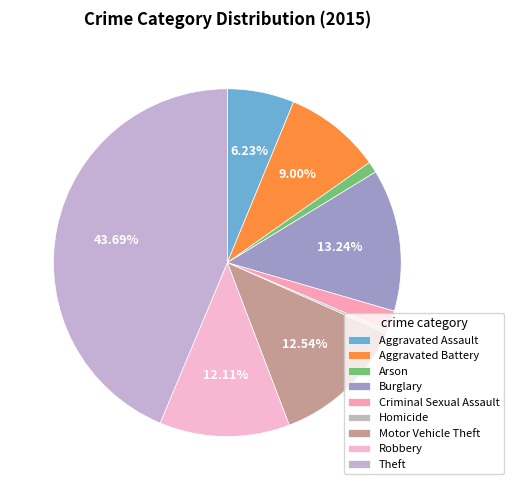

To the nearest percent, what is the difference between the largest and smallest slice percentages?

43%